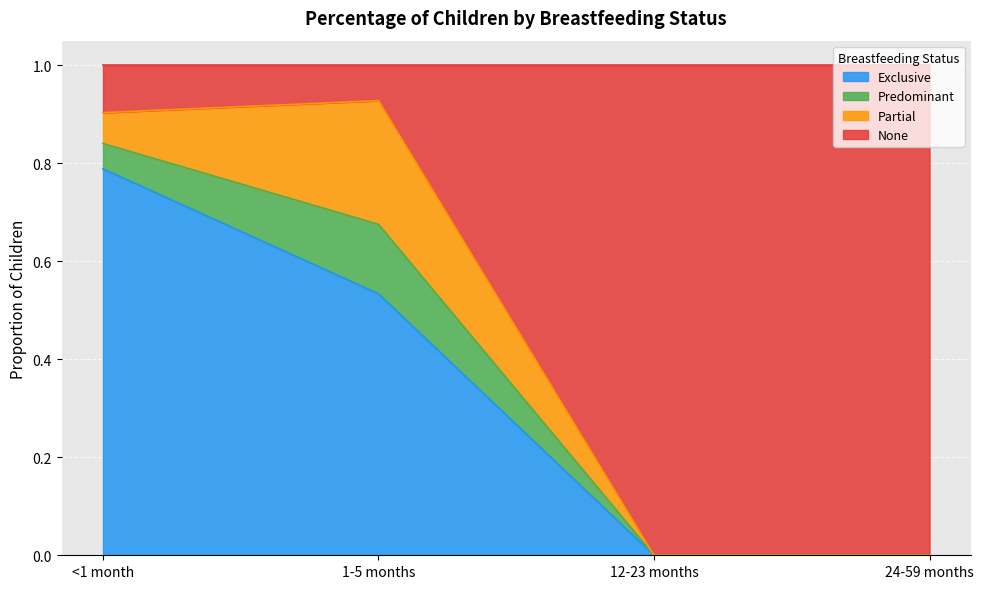

Is it true that Exclusive equals 0.2 at 12-23 months?

False